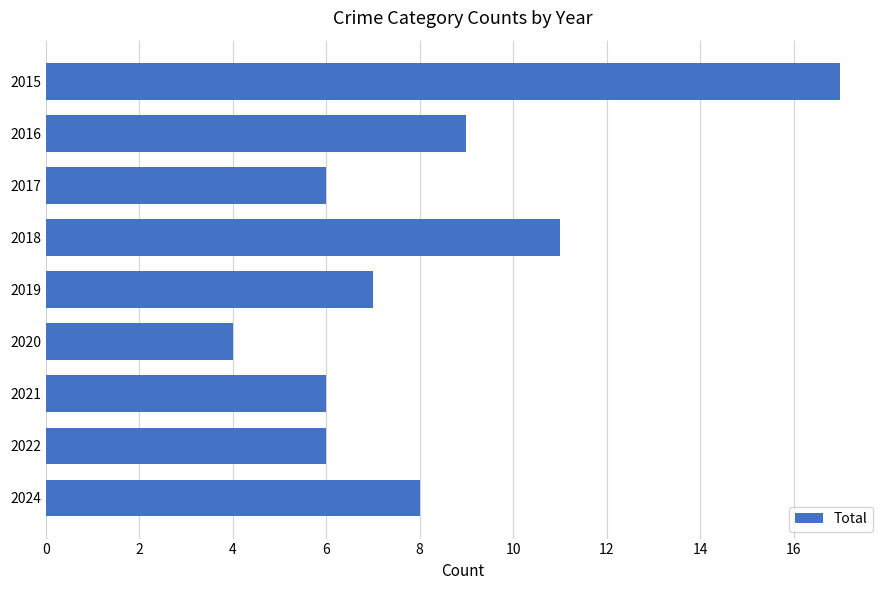

Reading top to bottom, extract all data points from this chart.

17	9	6	11	7	4	6	6	8